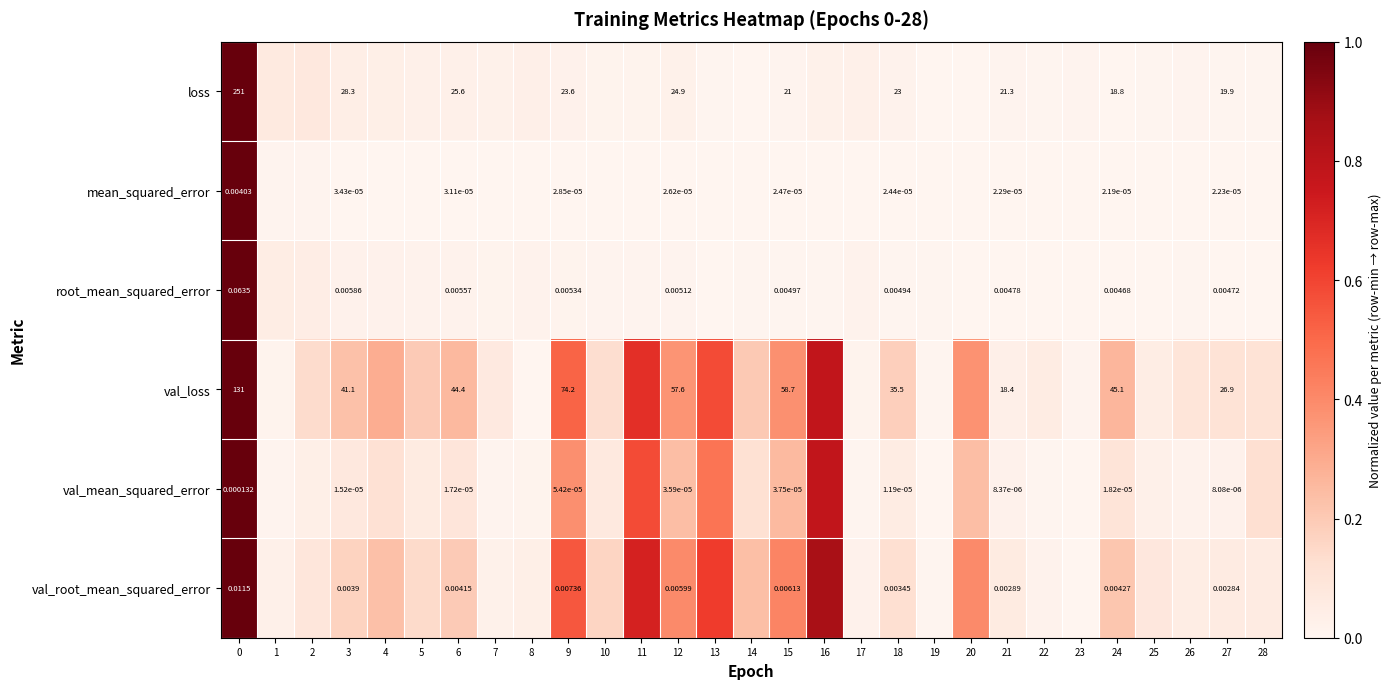

Which has a higher value, 9 or 3?

3